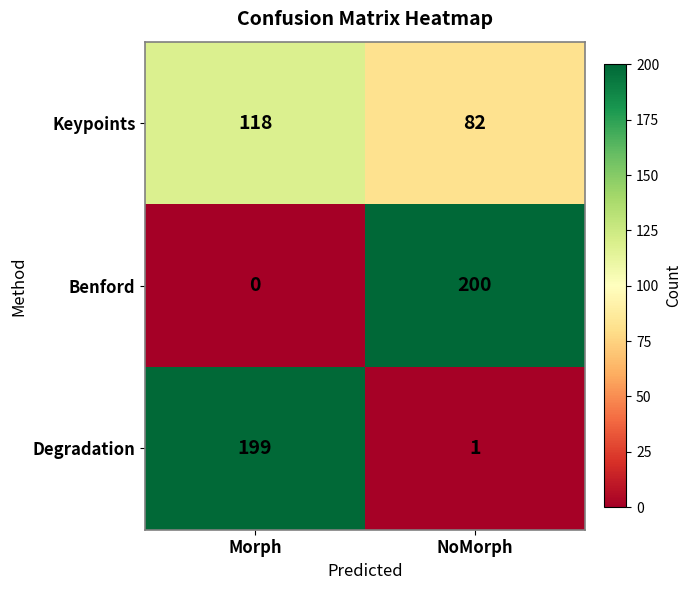

What is the average value of the Benford series?

100